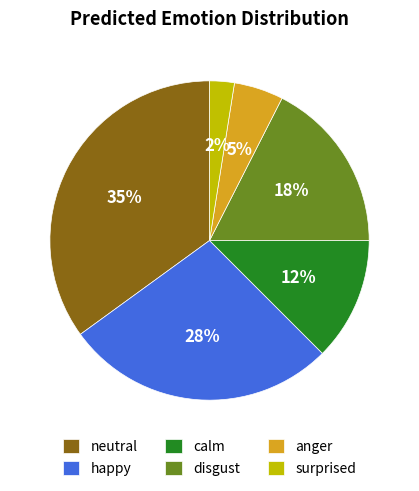

What percentage is the neutral slice, to the nearest percent?

35%